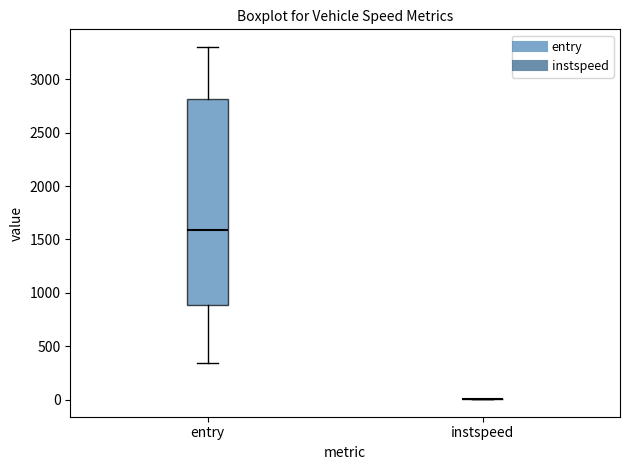

Reading left to right, transcribe this box plot: for each box, give where its median line is, the range the box spans, and where its two whiskers end, as read against the y-axis. The values are not printed on the chart, so give them approximately, as read against the axis.

entry: median 1600, box 900 to 2800, whiskers 350 to 3300
instspeed: box collapsed to a line at 0, whiskers 0 to 0